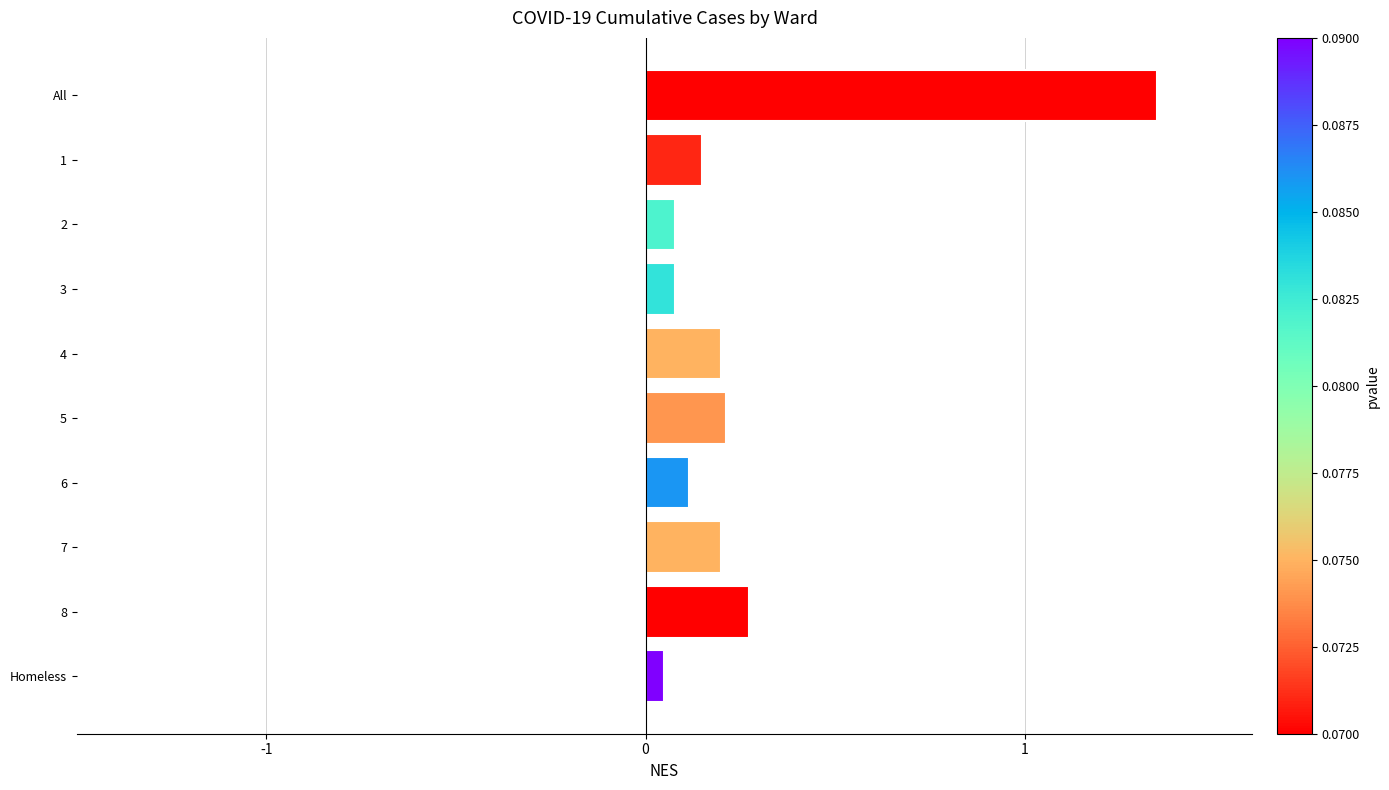

Which category has the highest value across all series?

All